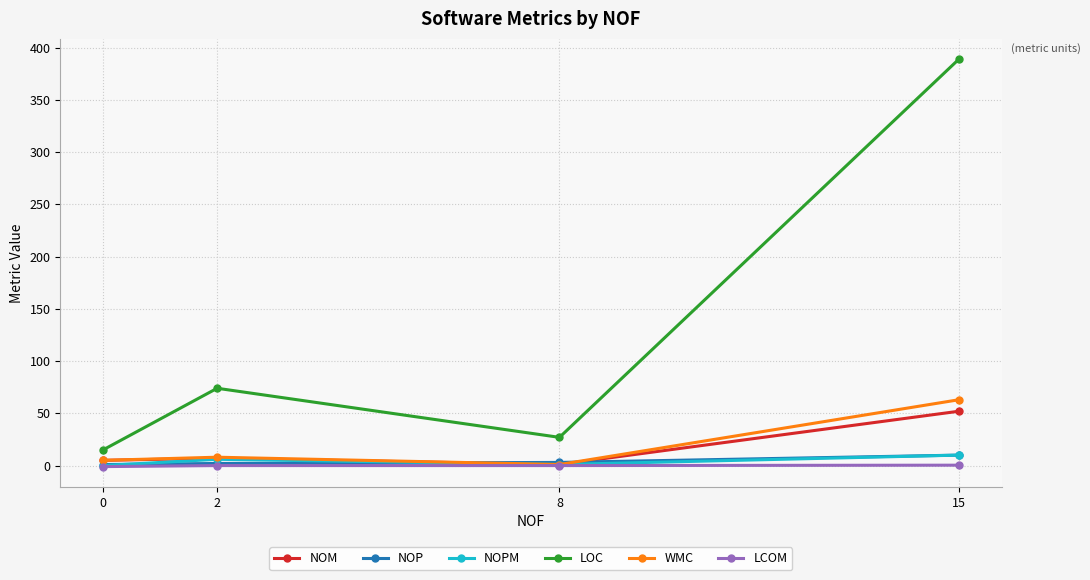

What is the spread (max minus min) of values at 15?

388.6